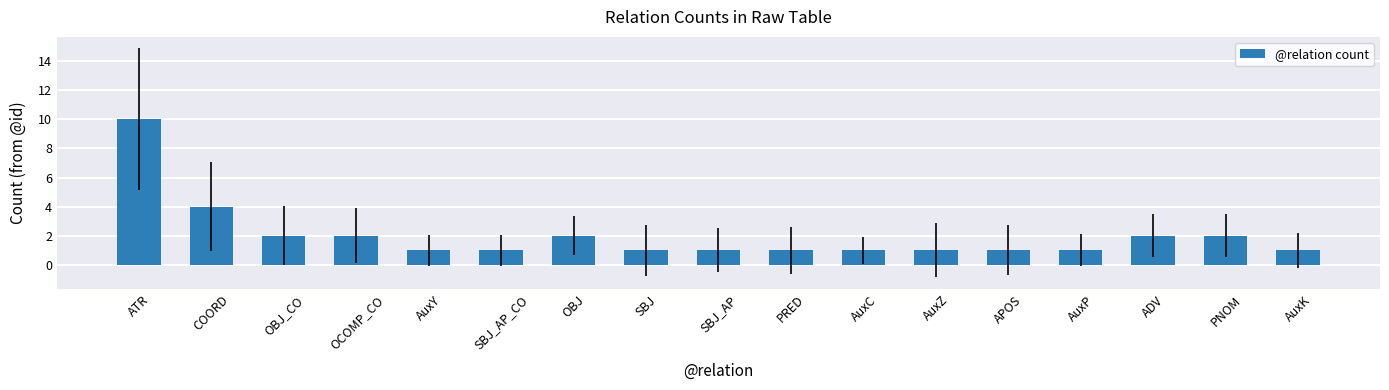

What is the greatest value displayed?

10